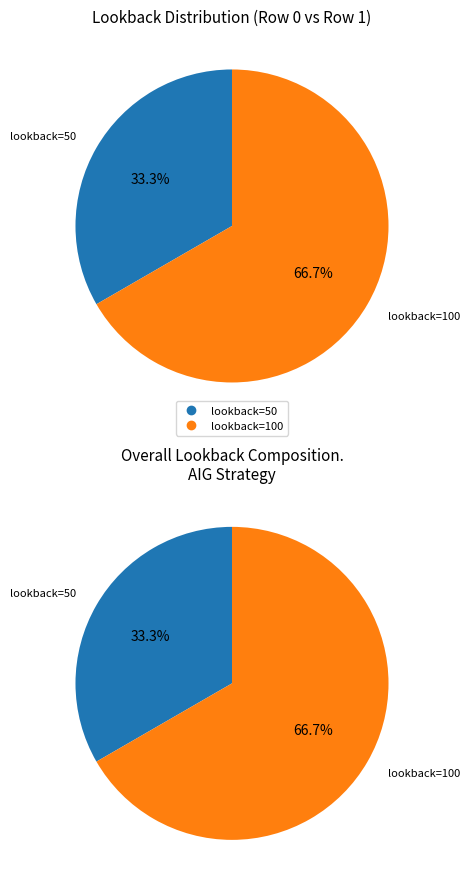

What is the largest slice in the pie chart?

Row 1 (lookback=100)